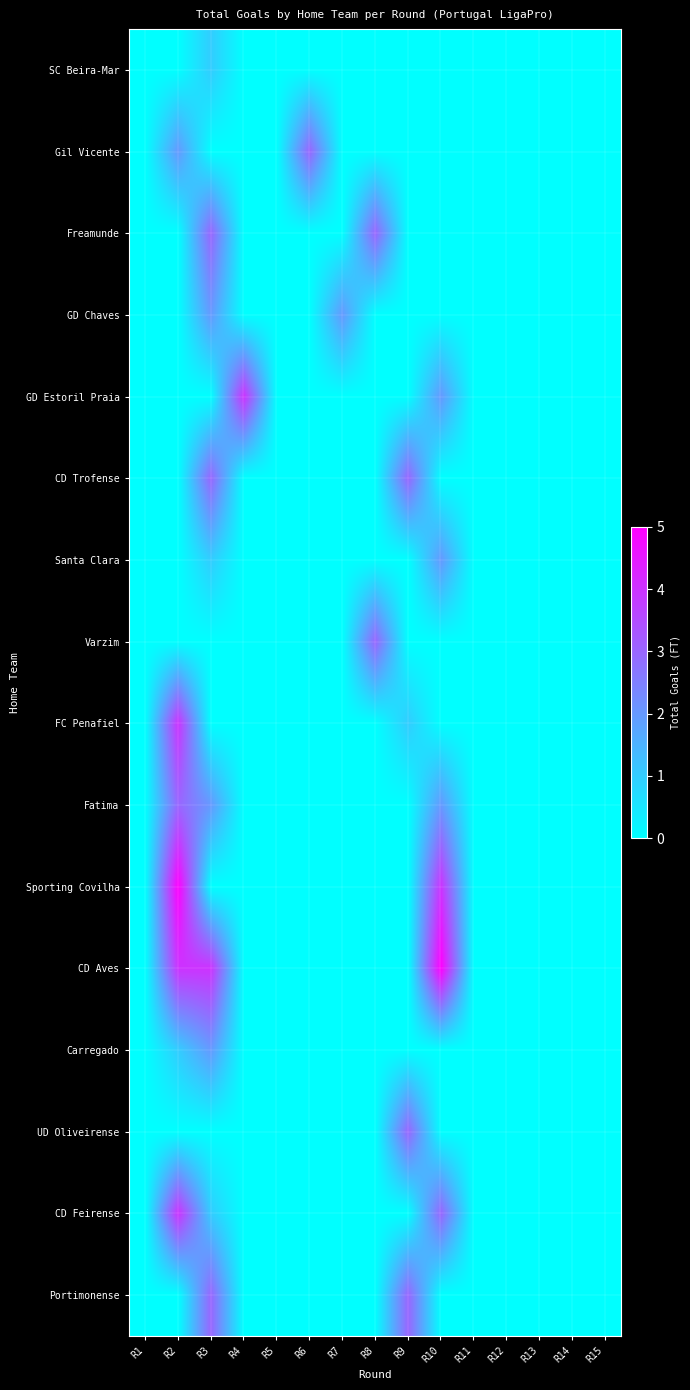

What is the maximum value shown in the chart?

5